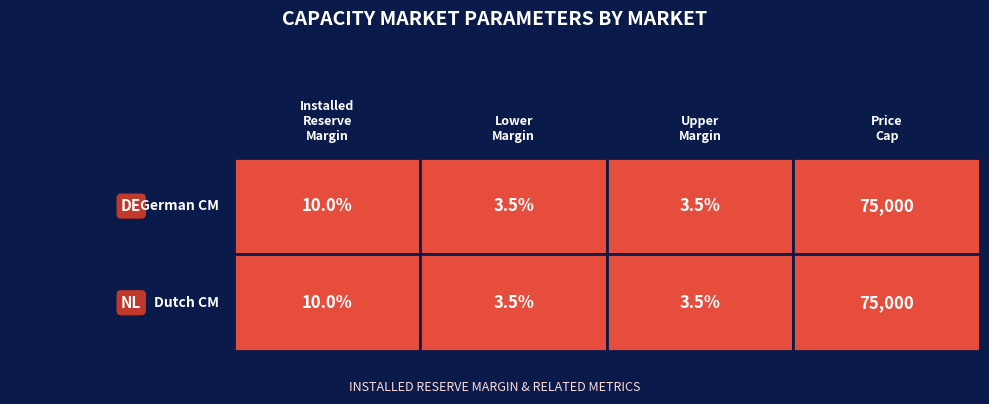

What is the sum of all DutchCapacityMarket values?

75000.2